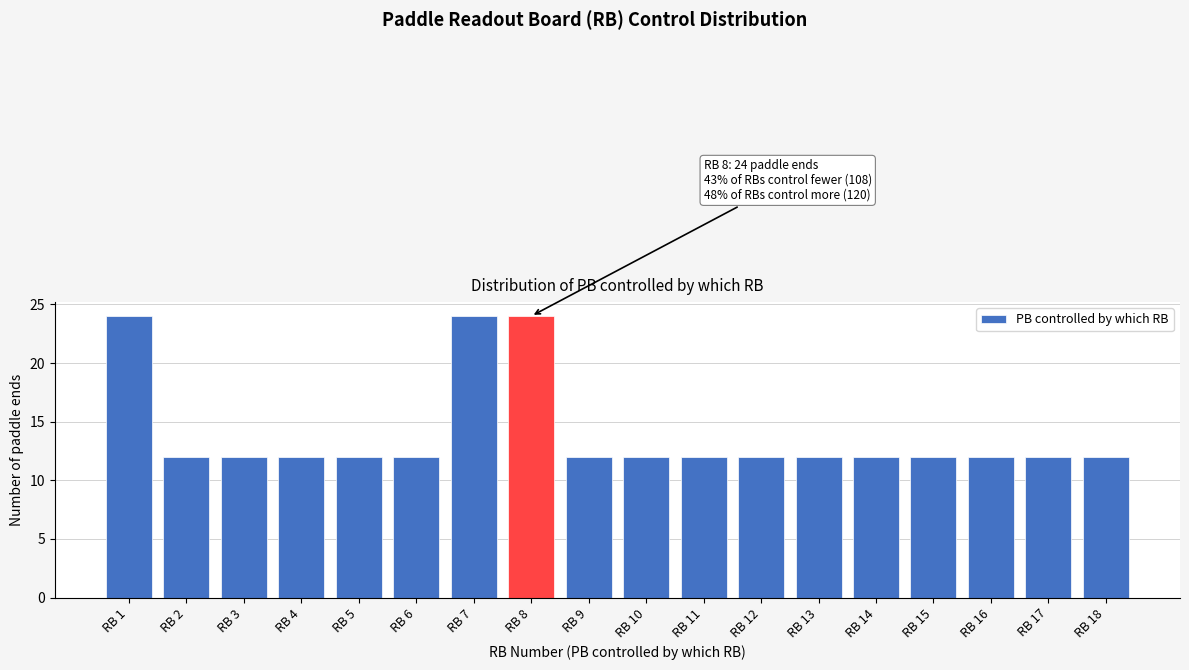

Reading left to right, what are all the values shown in this chart?

RB 1=24	RB 2=12	RB 3=12	RB 4=12	RB 5=12	RB 6=12	RB 7=24	RB 8=24	RB 9=12	RB 10=12	RB 11=12	RB 12=12	RB 13=12	RB 14=12	RB 15=12	RB 16=12	RB 17=12	RB 18=12